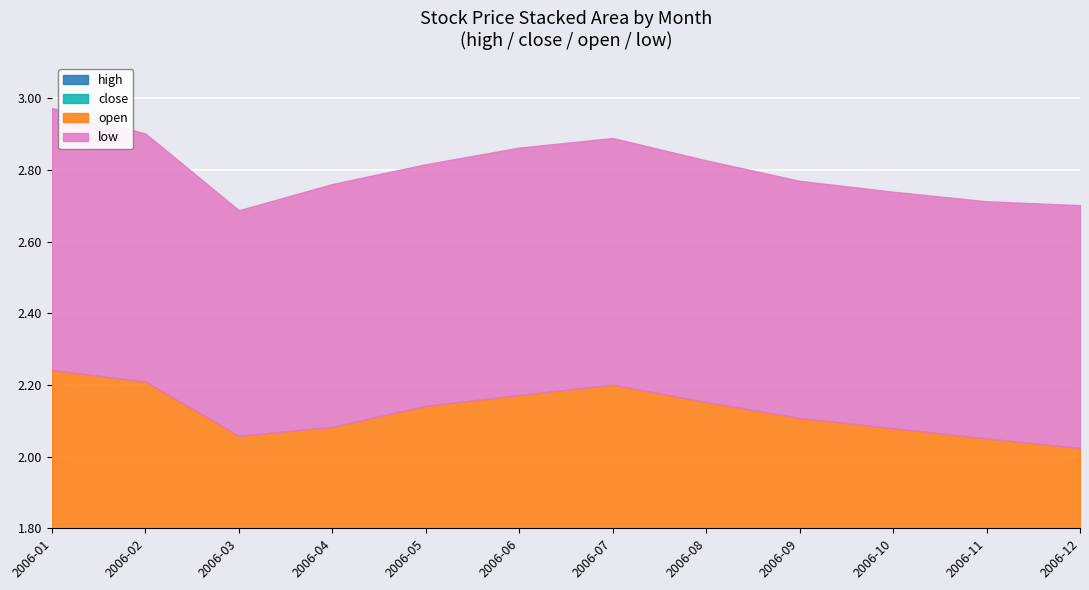

True or false: low has more than 0 points higher than both neighbors.

True